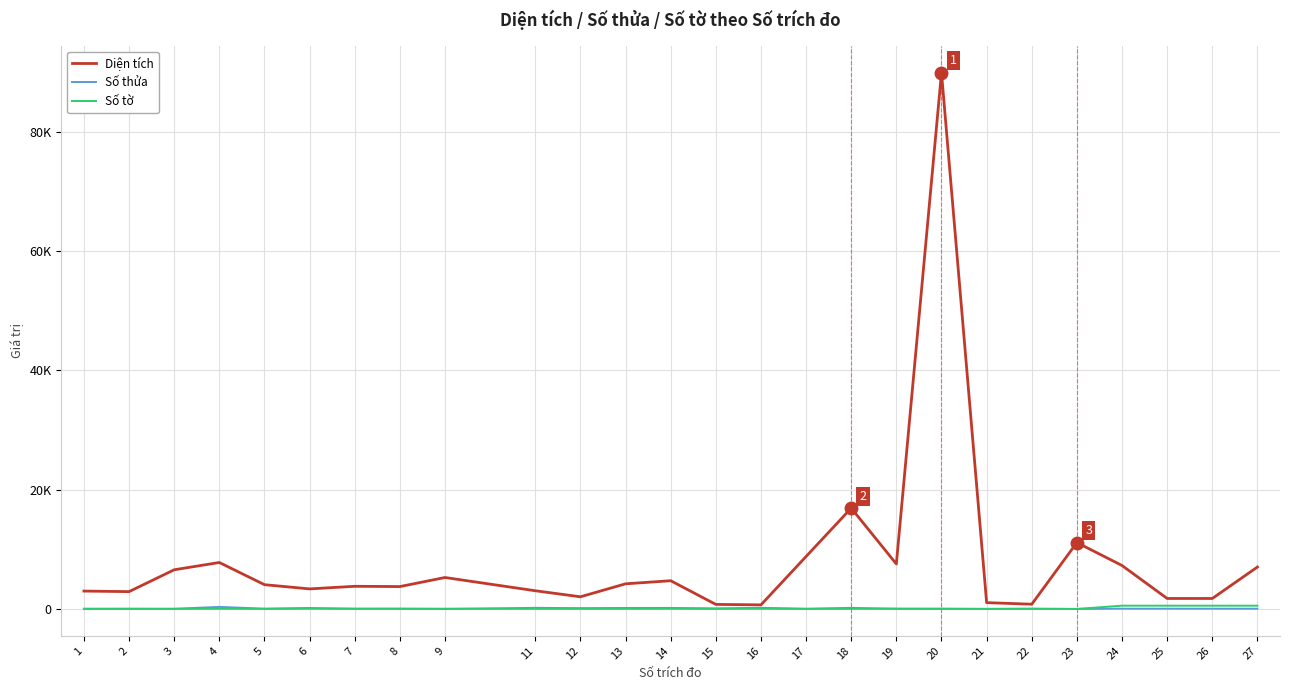

Does the chart display data point markers on the line(s)?

No